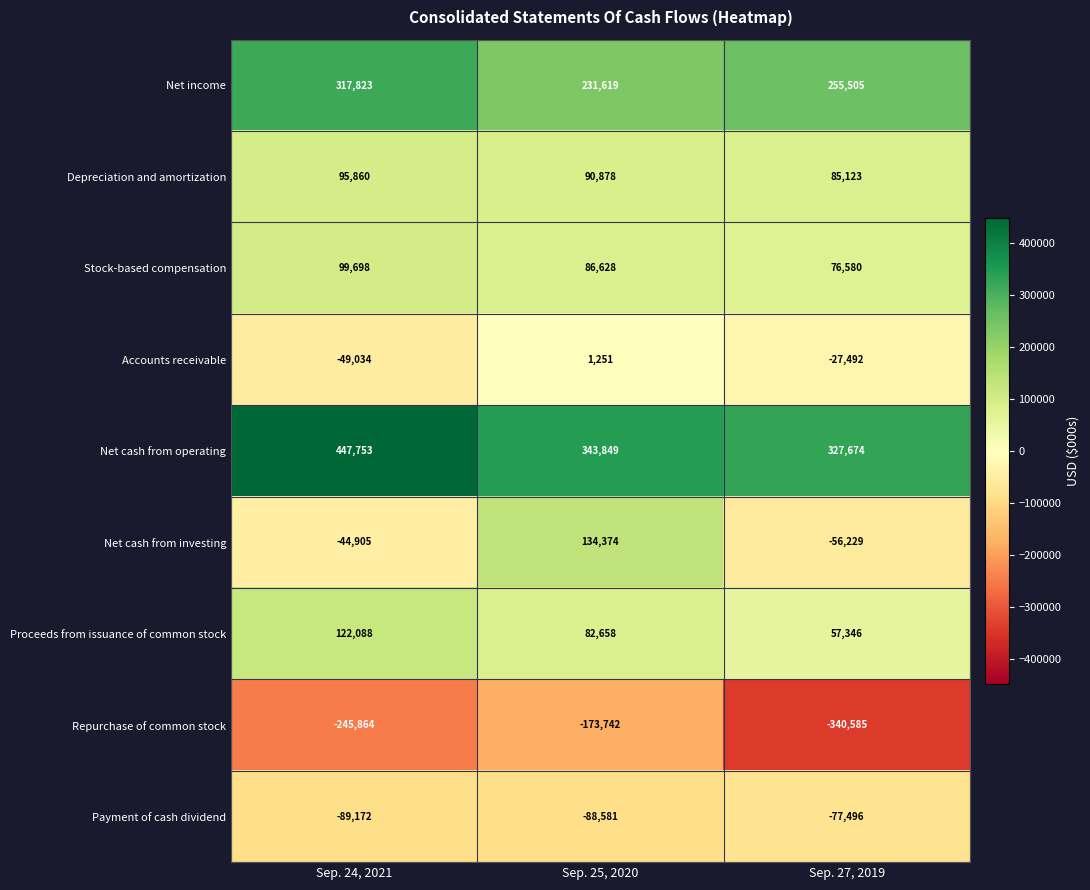

Which series has the widest spread of values?

Net cash from investing